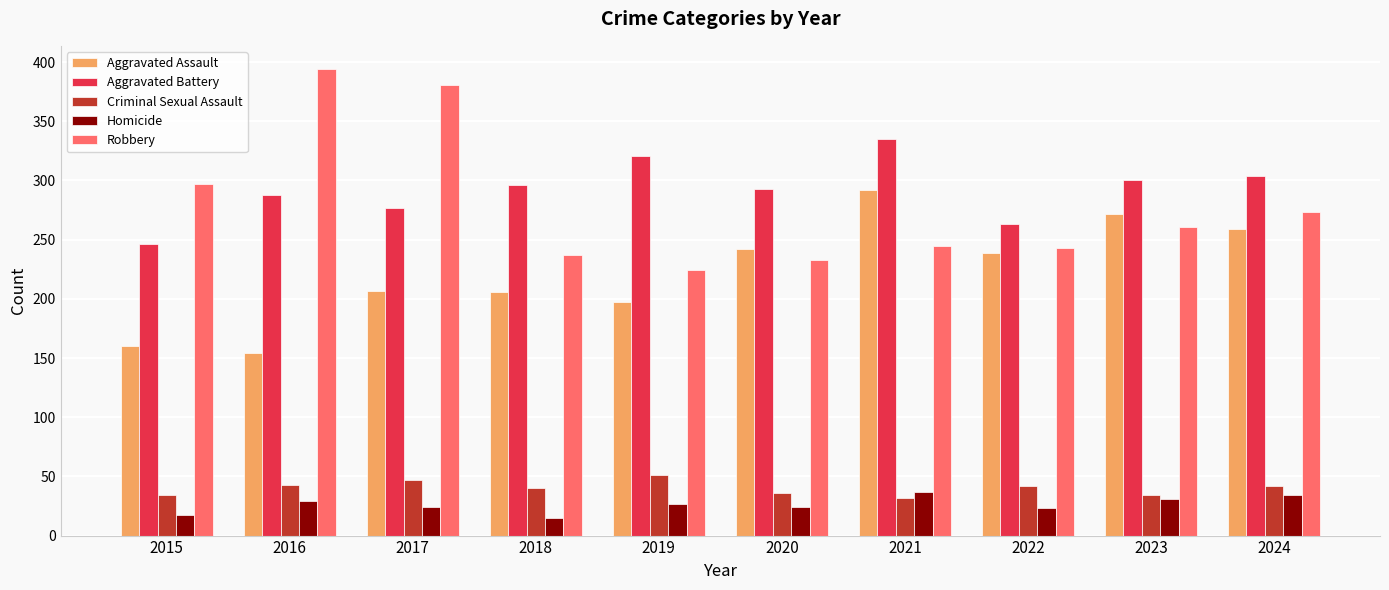

Which series has the widest spread of values?

Robbery